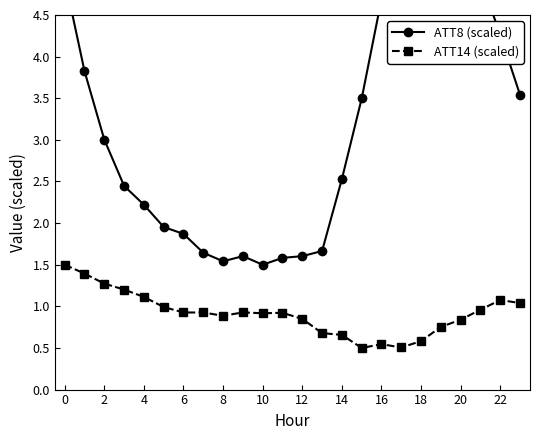

What is the greatest value displayed?

5.0